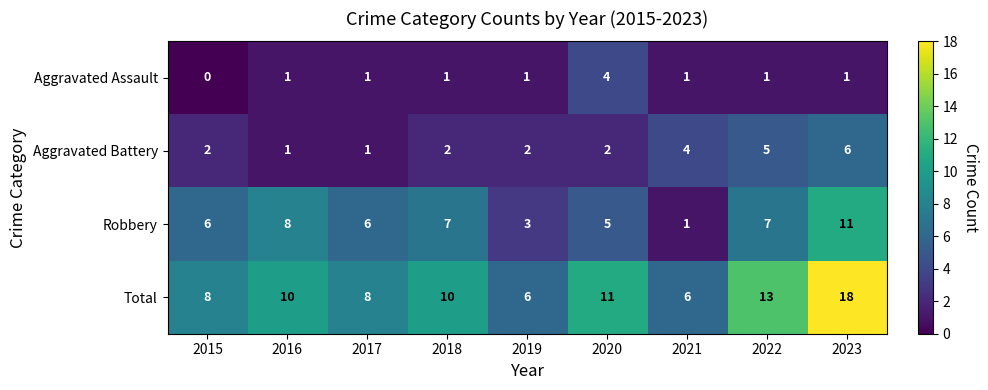

Which label corresponds to the largest value in the chart?

2023